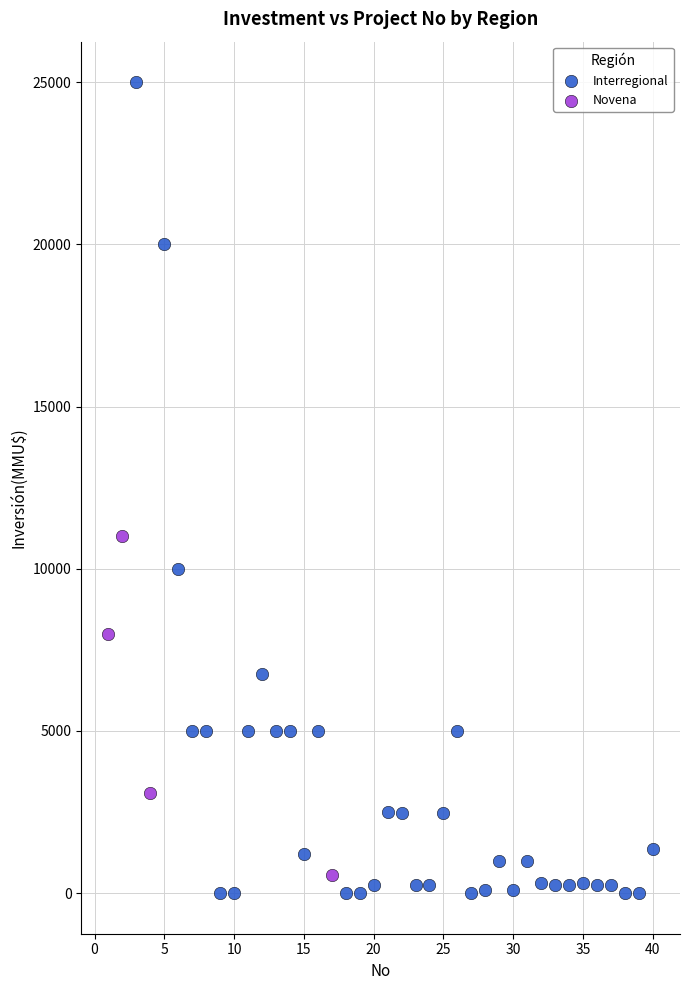

Which series contains the highest Y value?

Interregional